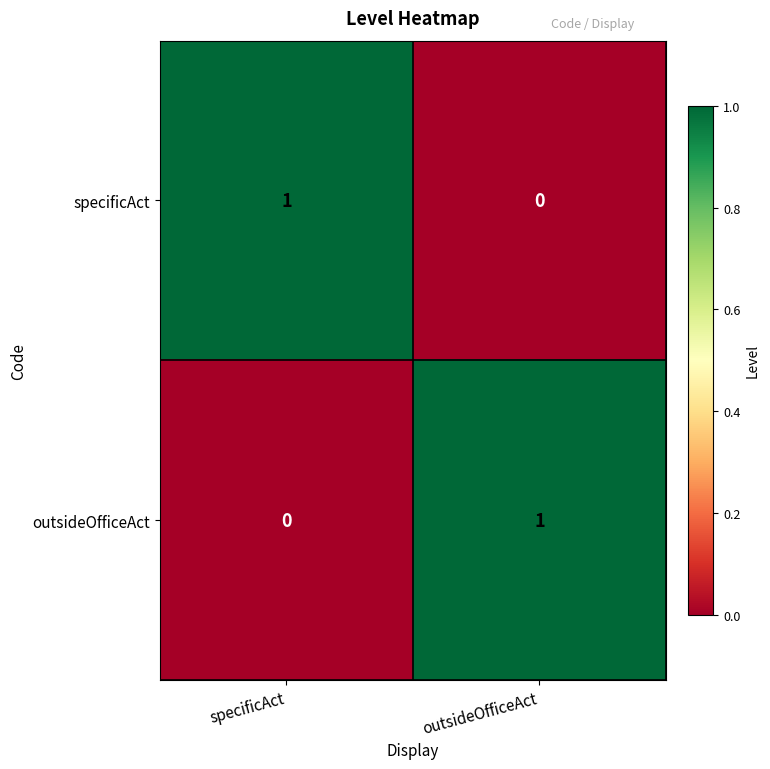

At specificAct, list the series in order from smallest to largest.

outsideOfficeAct, specificAct